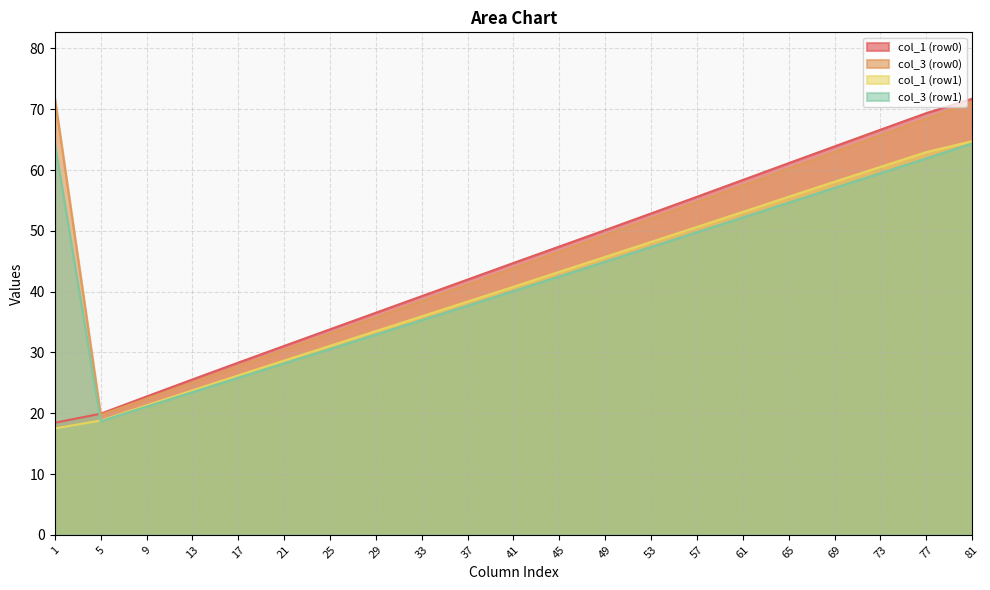

Which series has the largest range (max minus min)?

col_1 (row0)